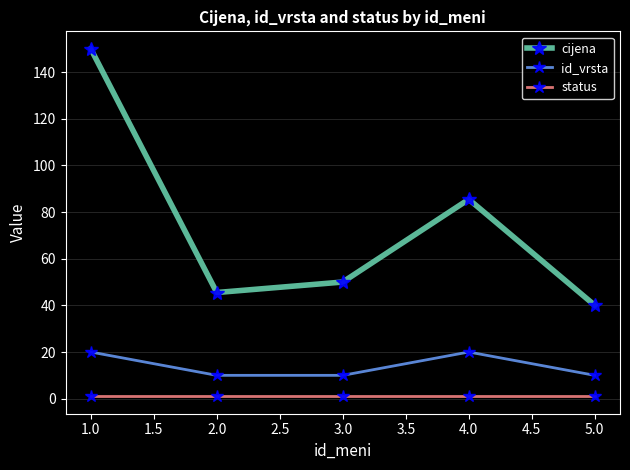

Reading left to right, extract all data points from this chart.

cijena: 150.0	45.5	50.0	85.5	40.0
id_vrsta: 20.0	10.0	10.0	20.0	10.0
status: 1.0	1.0	1.0	1.0	1.0